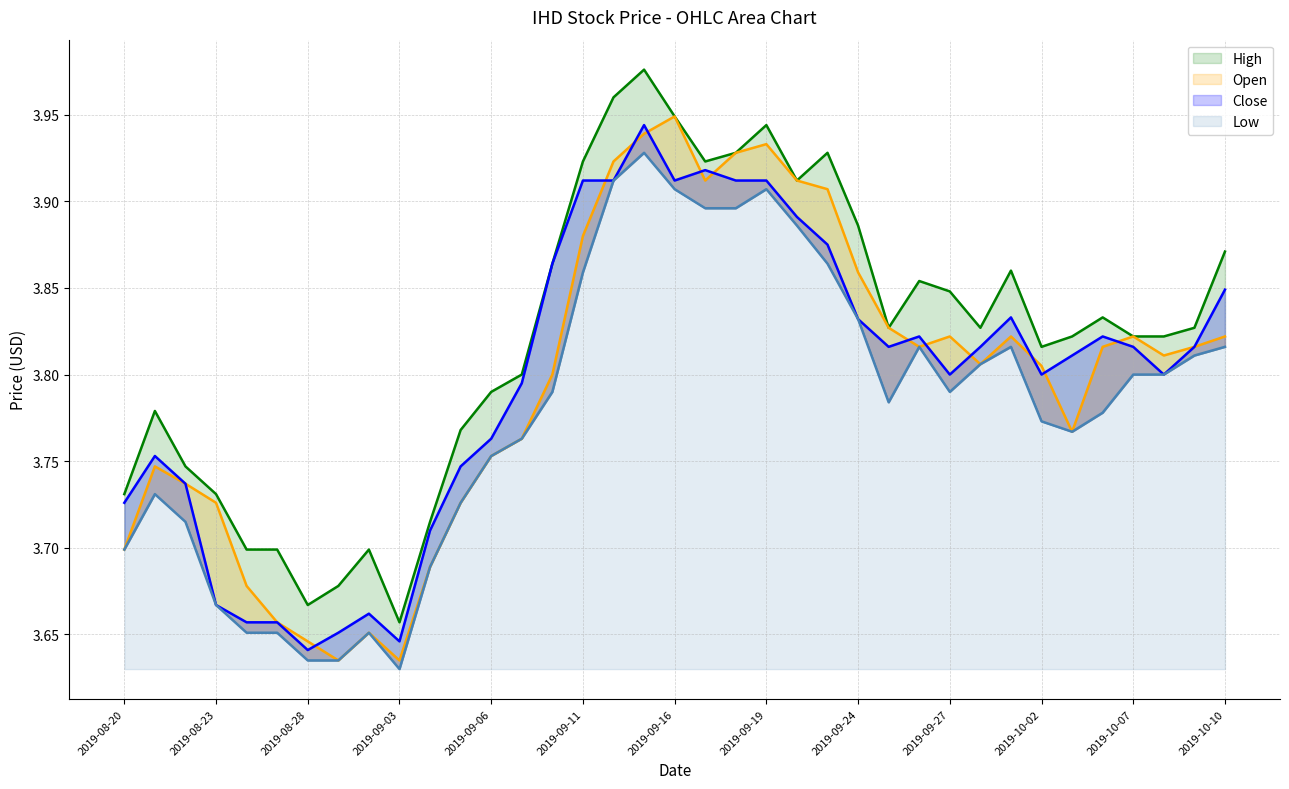

What is the difference between the maximum and minimum values in the Low_line series?

0.3